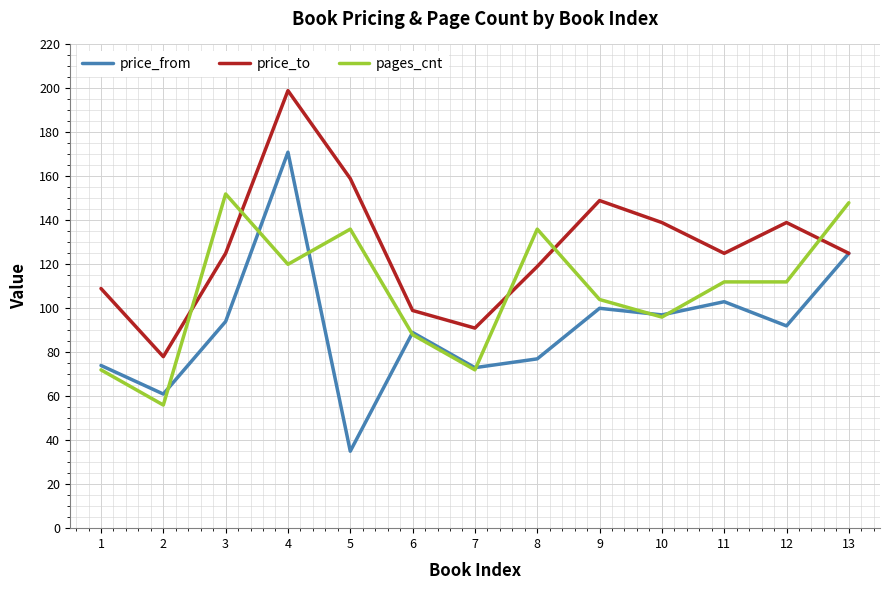

What is the spread (max minus min) of values at 4?

79